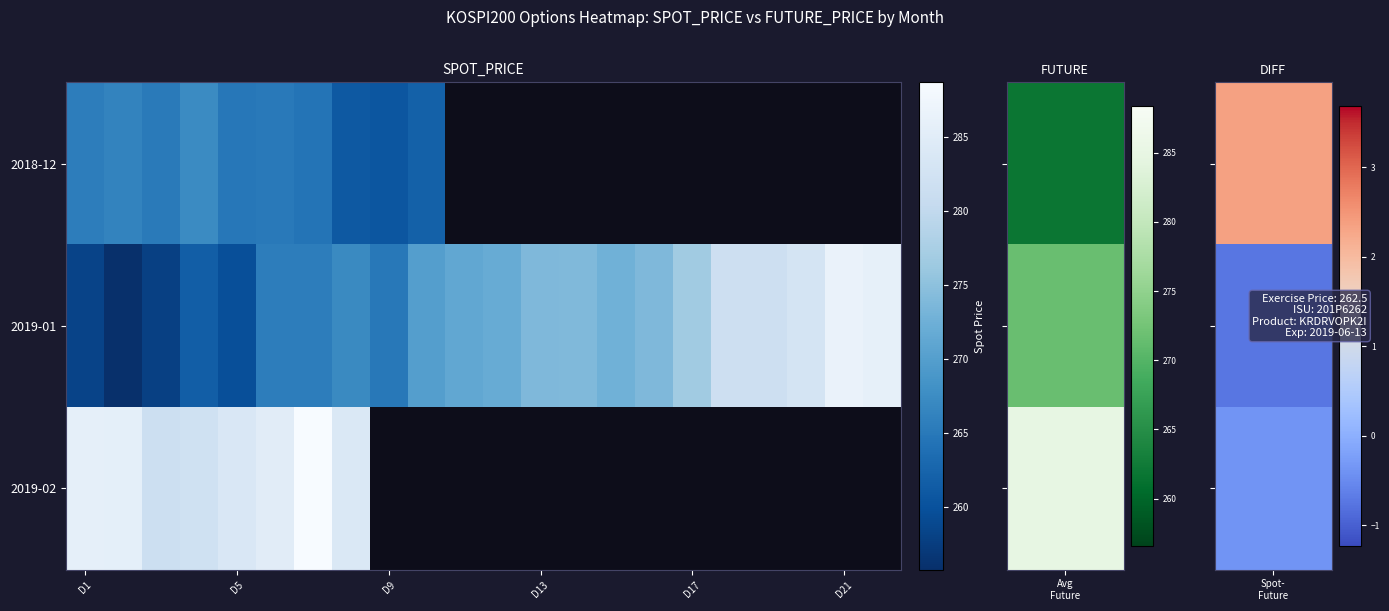

How many positive values does the 2019-02 series have?

8